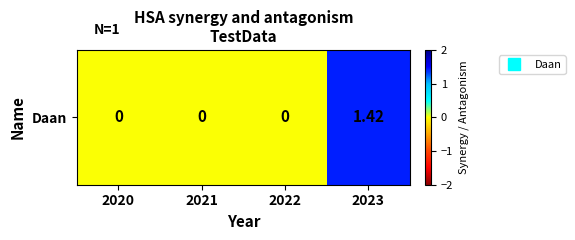

List the labels in order of value, largest first.

2023, 2020, 2021, 2022